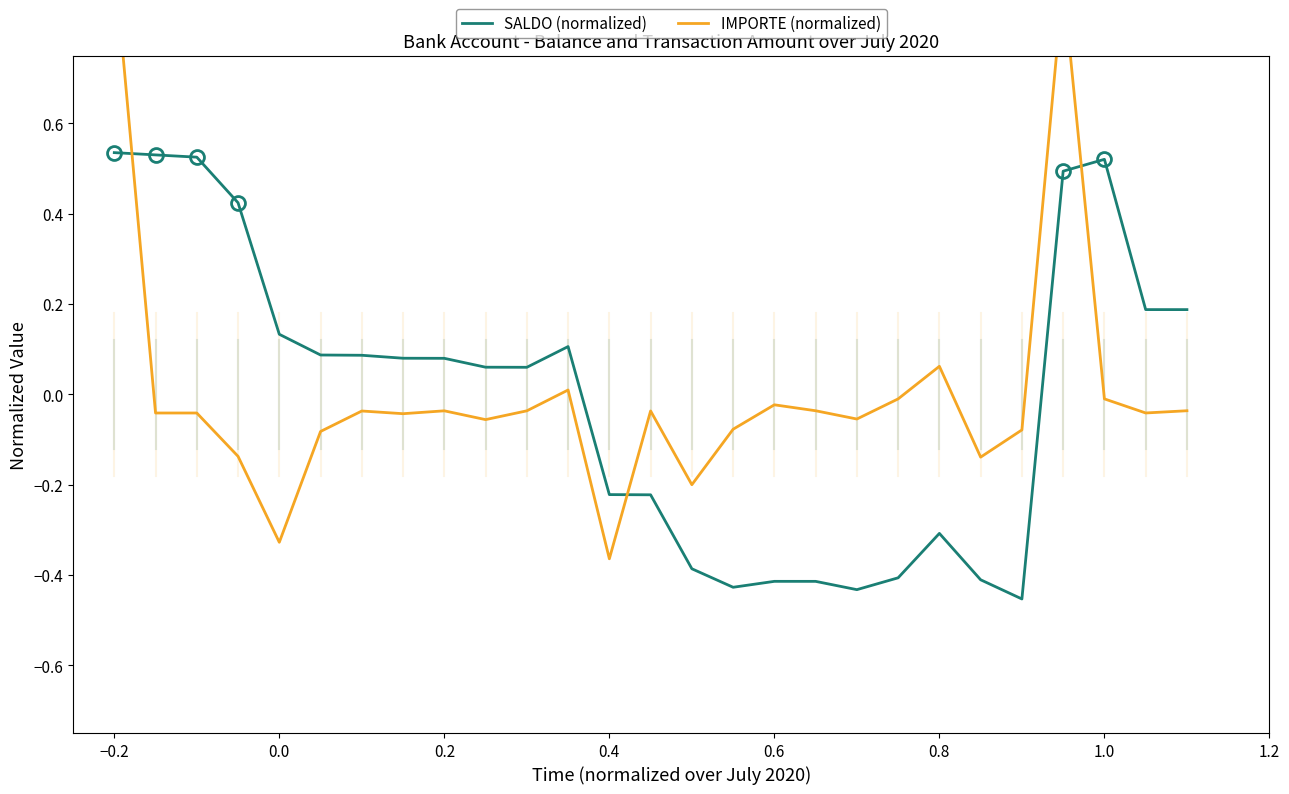

Rank the series at 0.0 from lowest to highest value.

IMPORTE (normalized), SALDO (normalized)